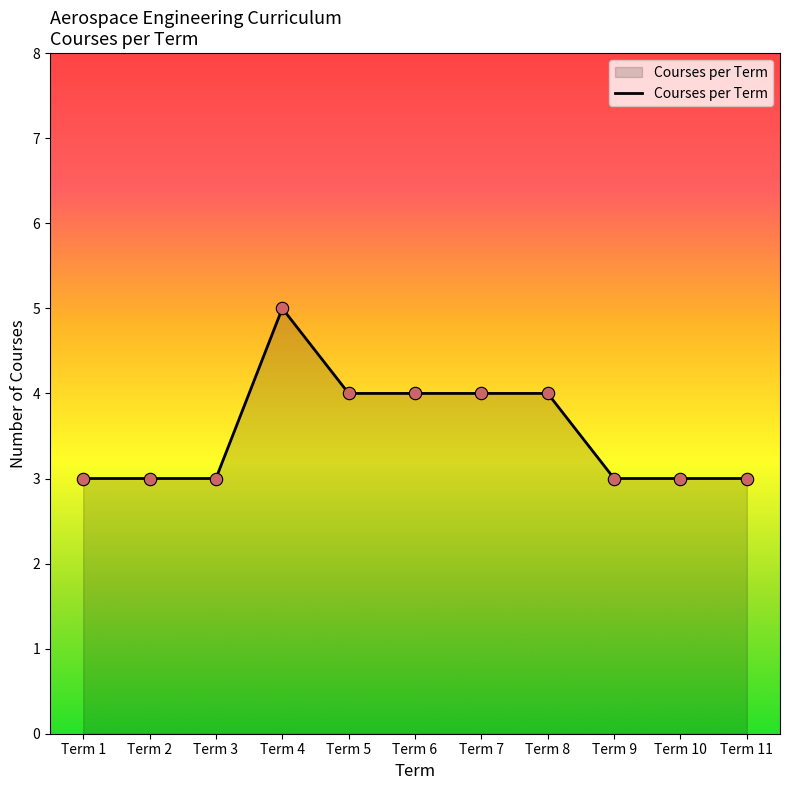

Approximately how many times larger is the value at Term 4 compared to Term 1?

1.7